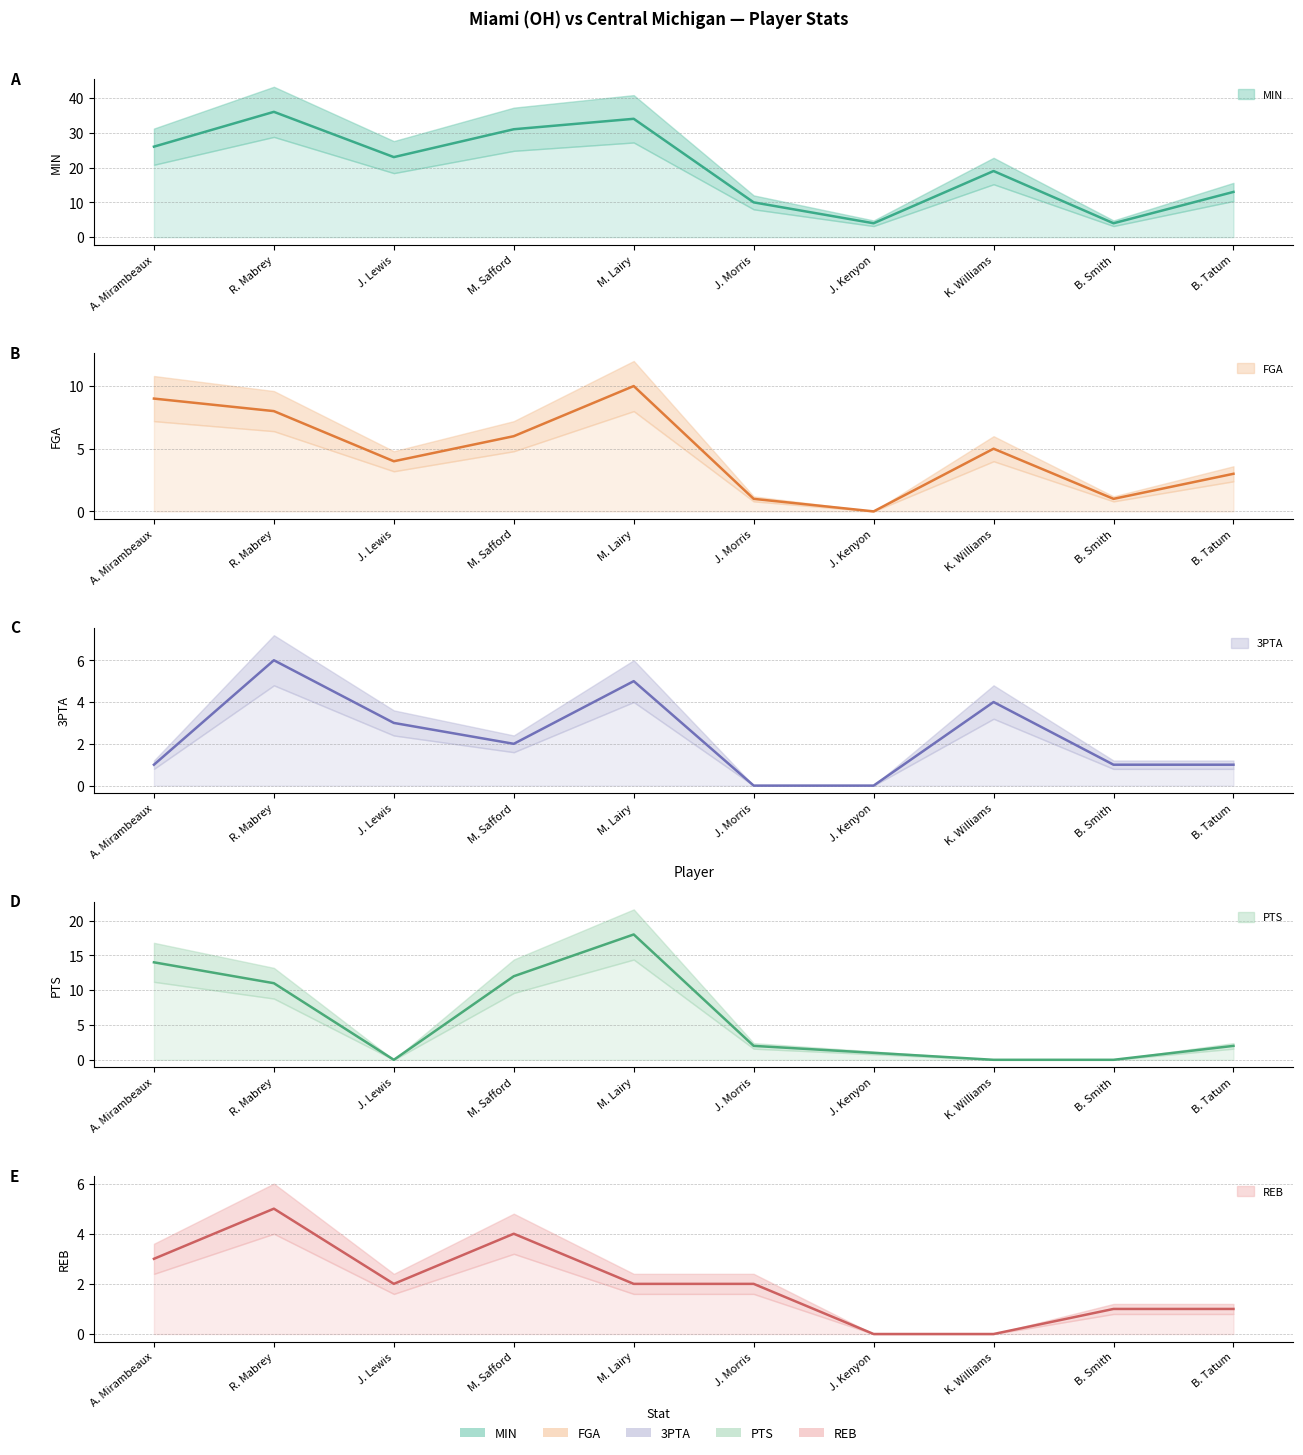

At J. Kenyon, list the series in order from largest to smallest.

MIN, PTS, FGA, 3PTA, REB